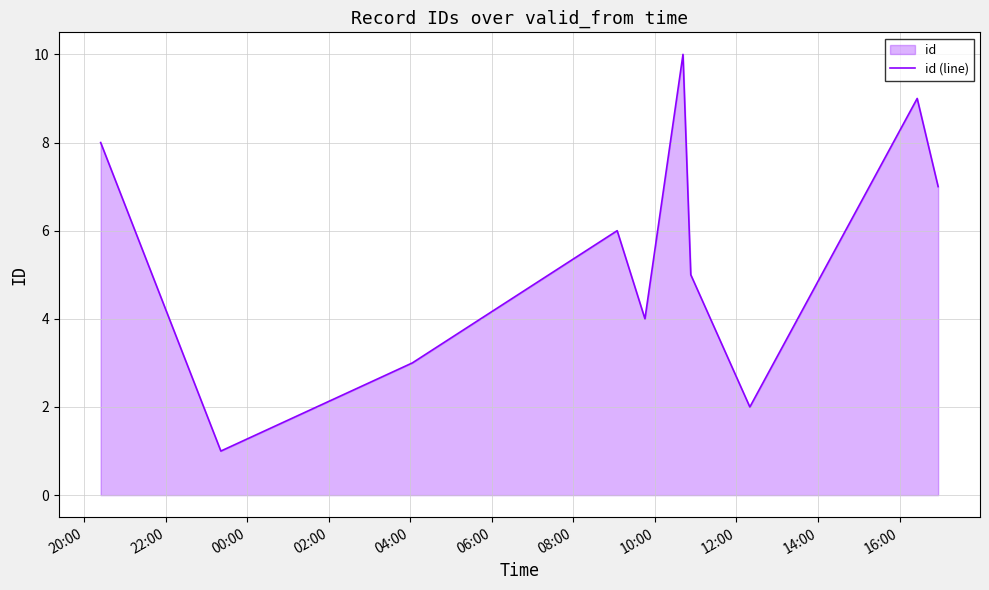

What is the difference between the maximum and minimum values?

9